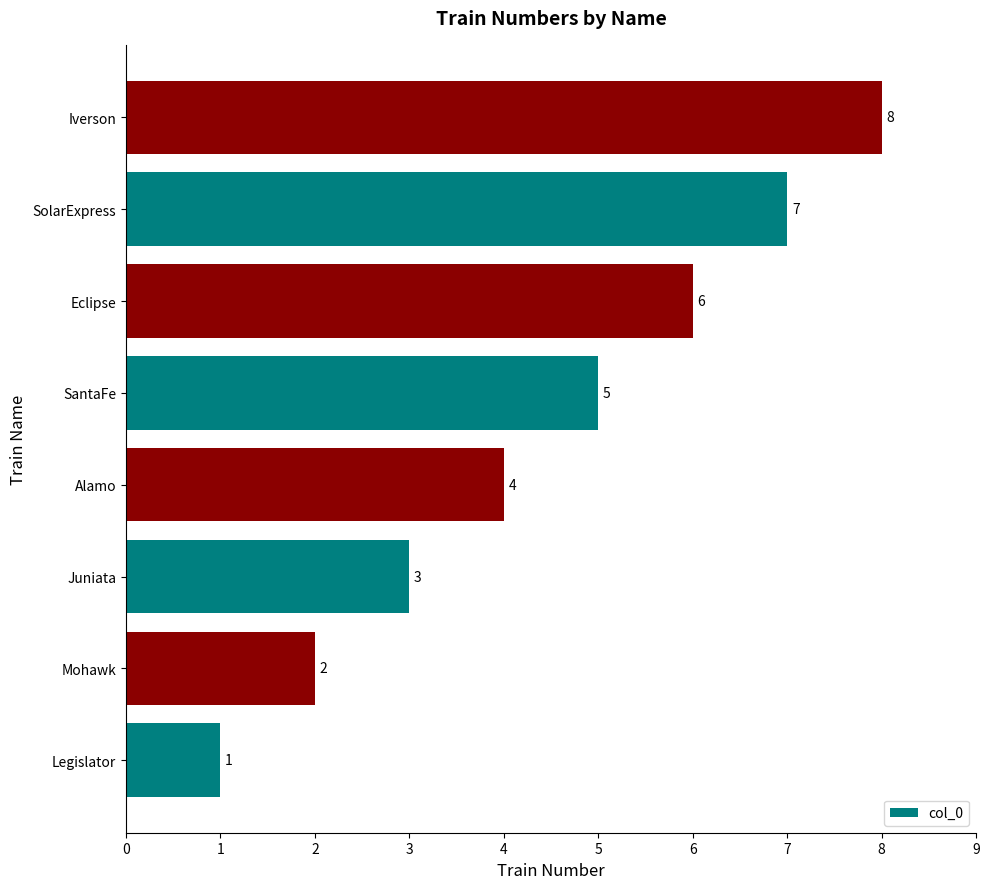

What is the sum of the values at Juniata and Legislator?

4